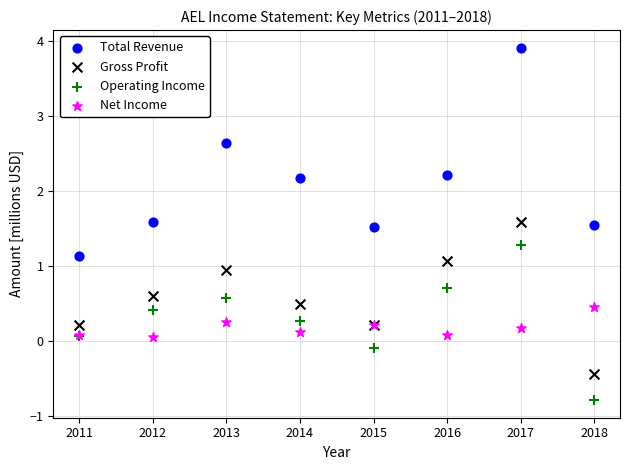

What are all the series names shown in the legend?

Total Revenue, Gross Profit, Operating Income, Net Income